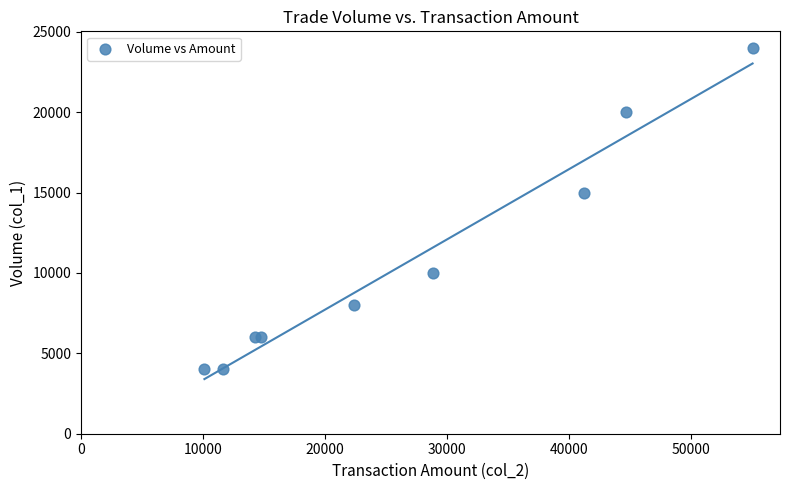

What Y value in the scatter plot is closest to 14000?

15000